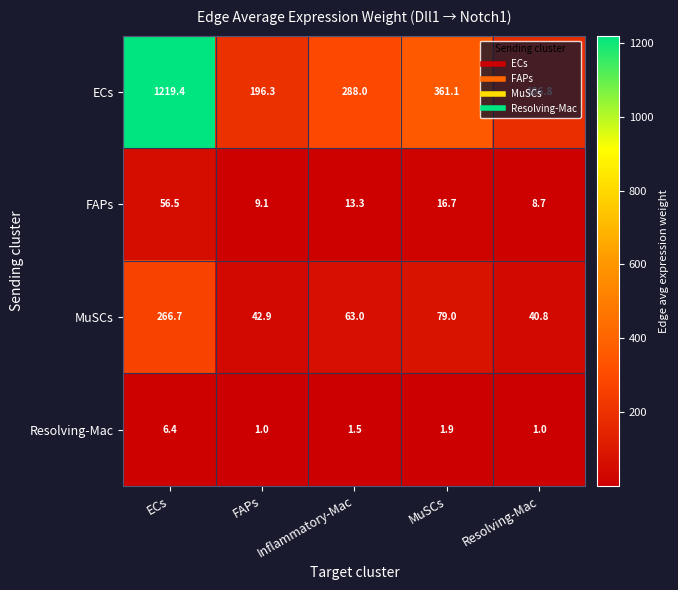

What is the difference between the maximum and minimum values in the Resolving-Mac series?

5.4